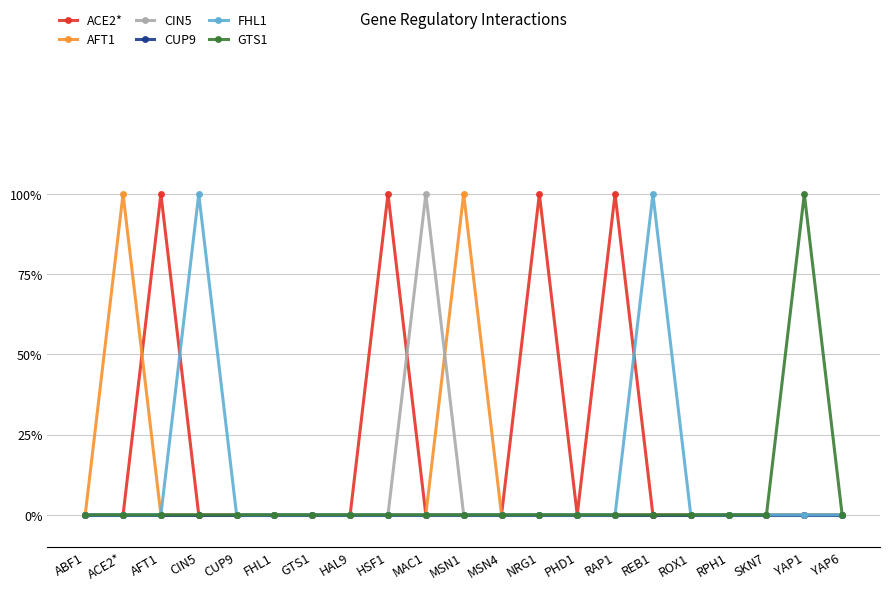

True or false: ACE2* has more than 0 points higher than both neighbors.

True